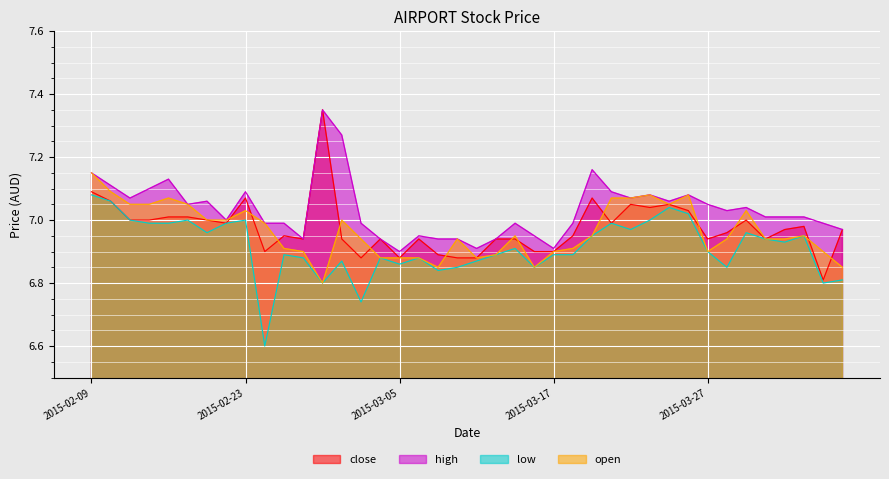

What is the label of the 6th point from the left?

2015-02-16